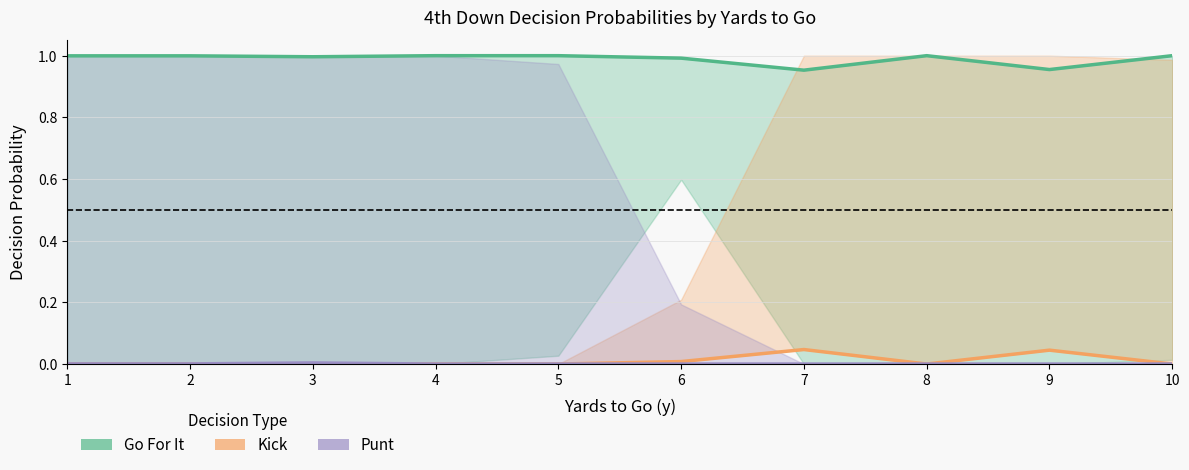

Which series has the largest total across all categories?

Go For It (fzone=1)